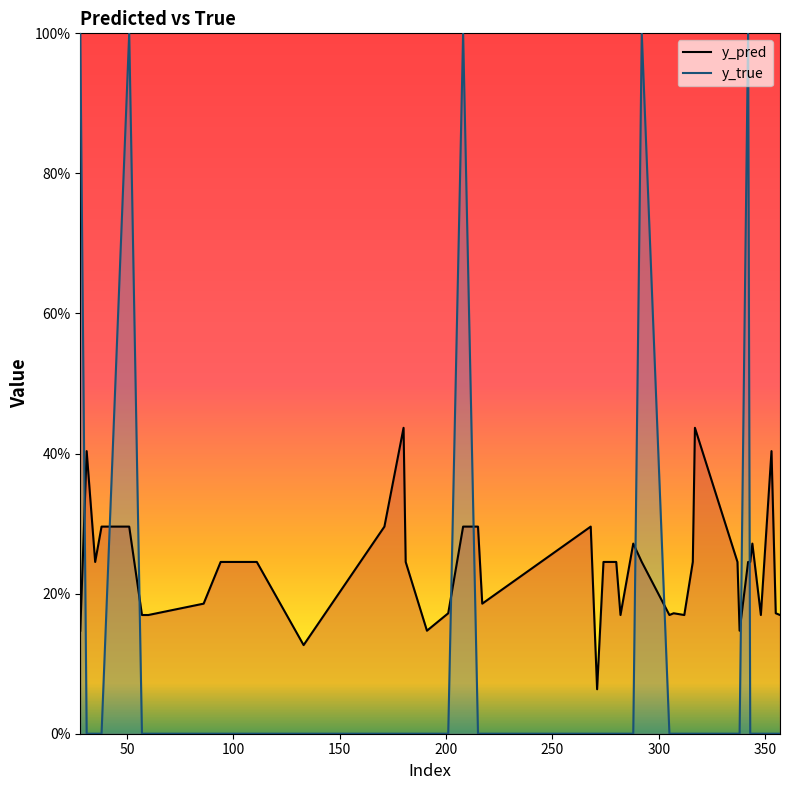

List the series in order of their peak value, lowest first.

y_pred, y_true